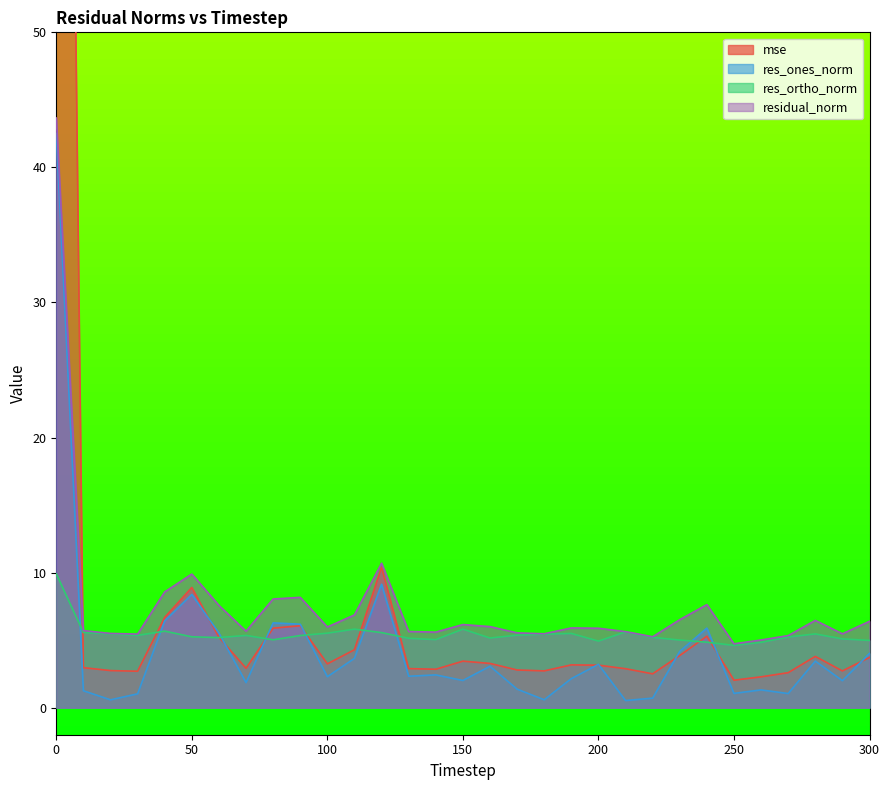

Reading left to right, what are all the values shown in this chart?

mse: 173.3	3.0	2.7	2.7	6.7	8.9	5.2	2.9	5.9	6.1	3.2	4.3	10.4	2.9	2.8	3.4	3.3	2.8	2.7	3.2	3.1	2.9	2.5	3.9	5.3	2.0	2.3	2.6	3.8	2.7	3.7
res_ones_norm: 42.5	1.3	0.6	1.0	6.4	8.4	5.5	1.9	6.3	6.2	2.3	3.7	9.1	2.3	2.4	2.0	3.1	1.4	0.6	2.2	3.2	0.5	0.7	4.2	5.9	1.1	1.3	1.0	3.5	2.0	4.0
res_ortho_norm: 9.9	5.6	5.5	5.4	5.7	5.2	5.2	5.4	5.0	5.3	5.5	5.8	5.6	5.1	5.0	5.8	5.2	5.4	5.4	5.5	4.9	5.6	5.2	5.0	4.9	4.6	4.8	5.2	5.5	5.1	5.0
residual_norm: 43.7	5.7	5.5	5.4	8.6	9.9	7.6	5.7	8.0	8.2	6.0	6.9	10.7	5.6	5.6	6.2	6.0	5.5	5.5	5.9	5.9	5.6	5.3	6.5	7.6	4.7	5.0	5.3	6.5	5.5	6.4